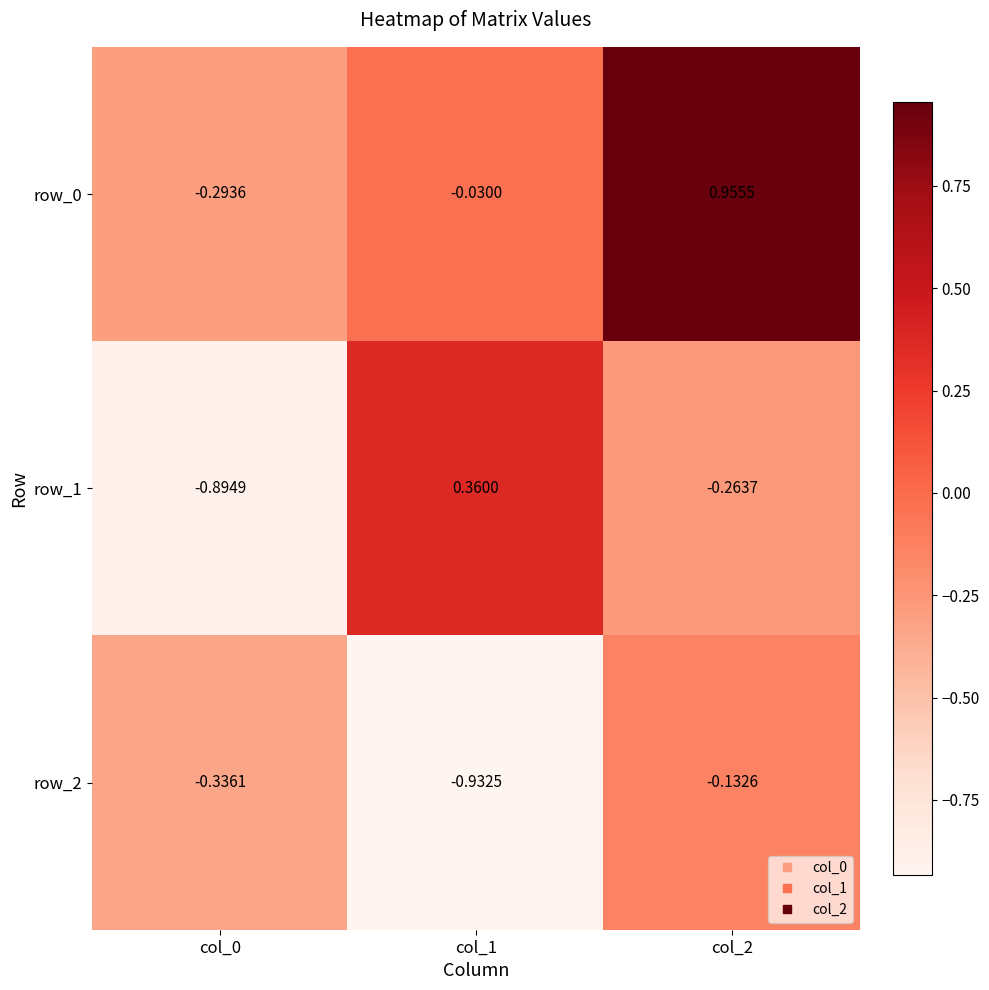

Is the value of row_2 at col_2 greater than the value of row_0 at col_1?

No